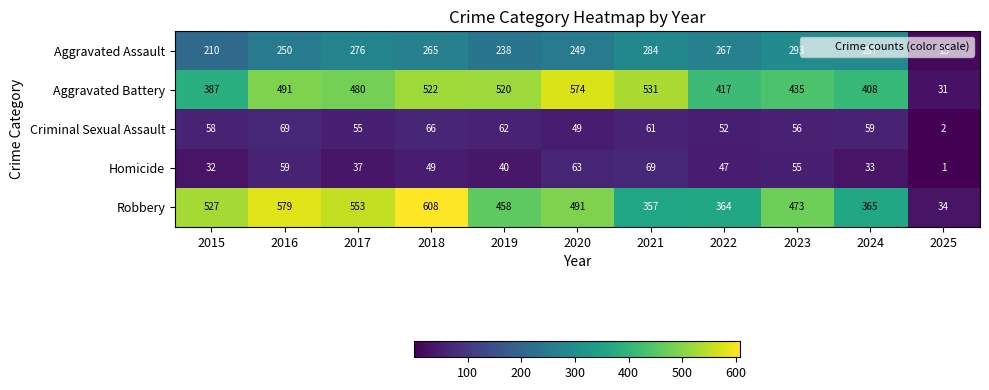

At how many categories does at least one series exceed 418?

8